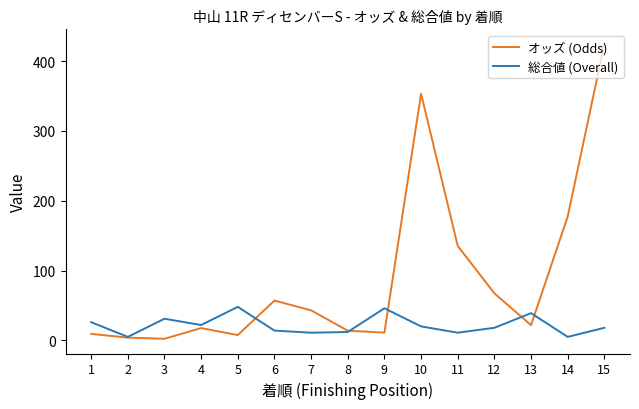

Rank the series by their average value, from lowest to highest.

総合値 (Overall), オッズ (Odds)